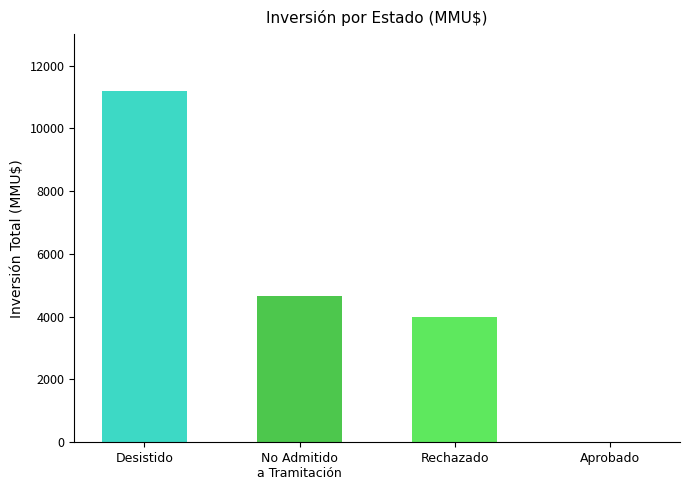

Reading left to right, list all the values displayed in this chart.

11200	4666	4000	0